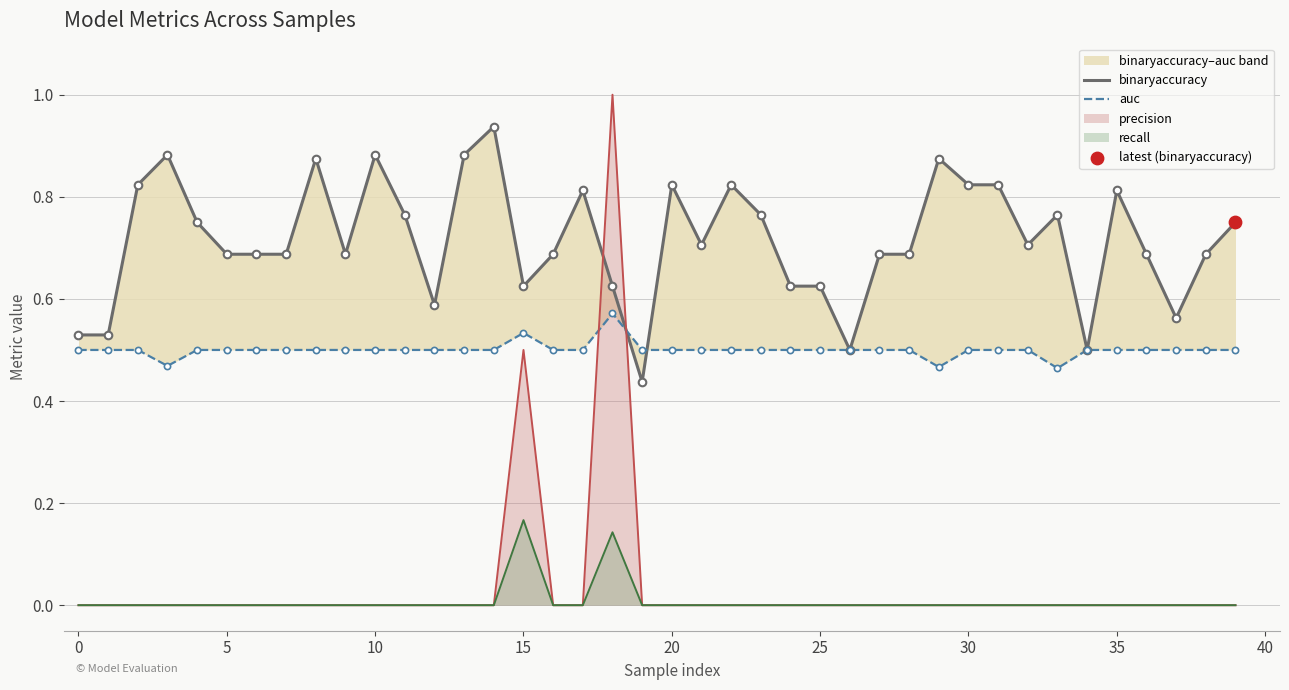

Is the value of binaryaccuracy at 25 greater than the value of auc at 15?

Yes